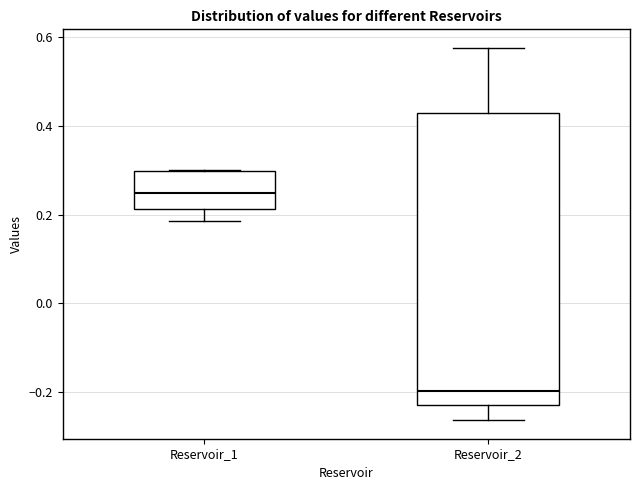

Which box is the tallest, from its lower edge to its upper edge?

Reservoir_2